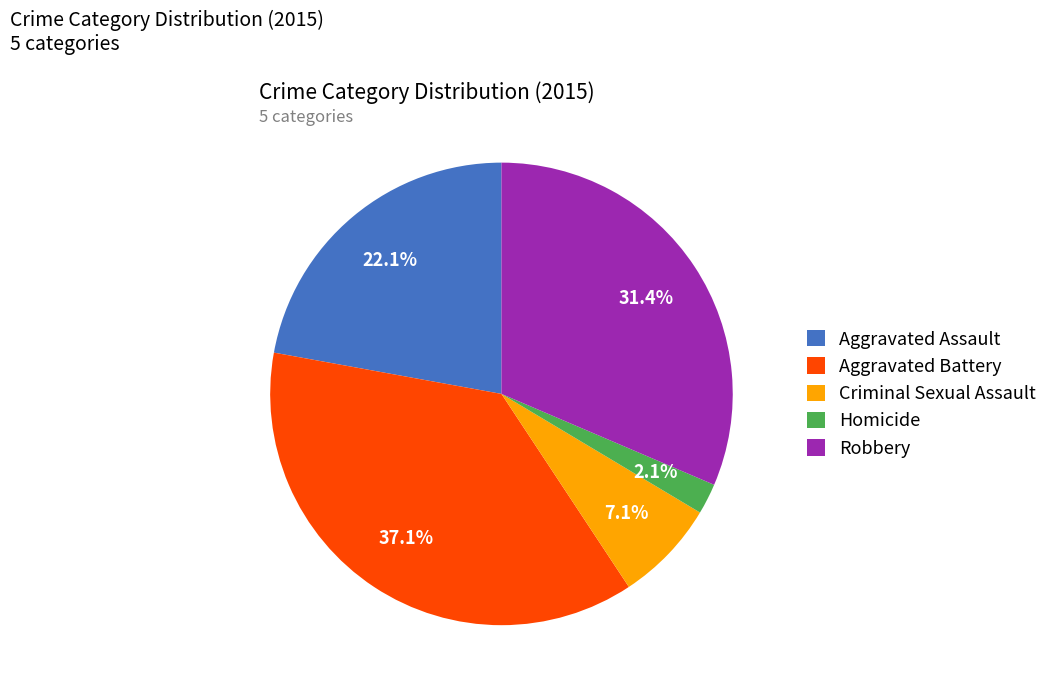

Between Robbery and Homicide, which is larger?

Robbery